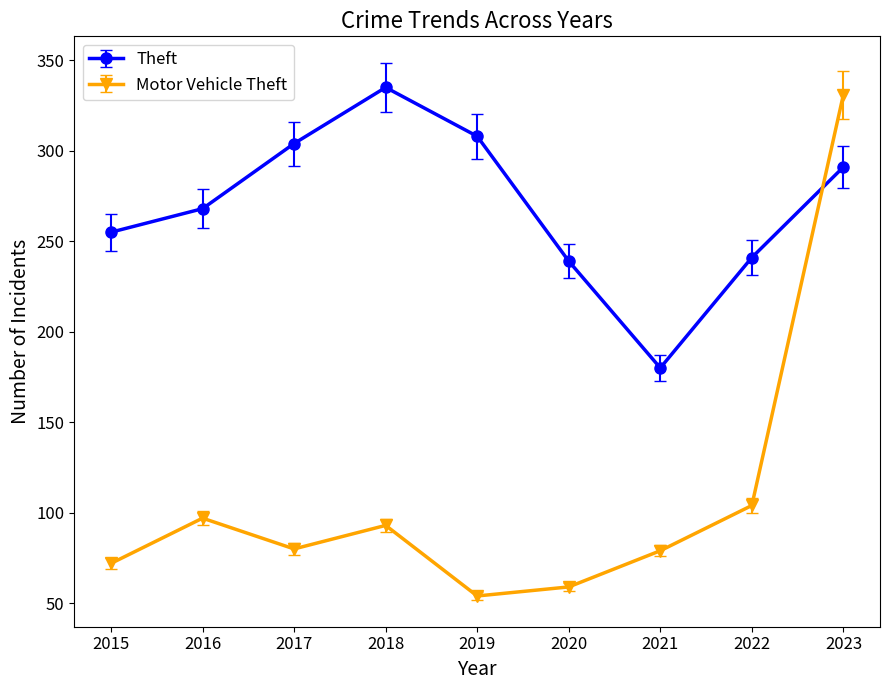

How many times do Motor Vehicle Theft and Theft cross each other?

1